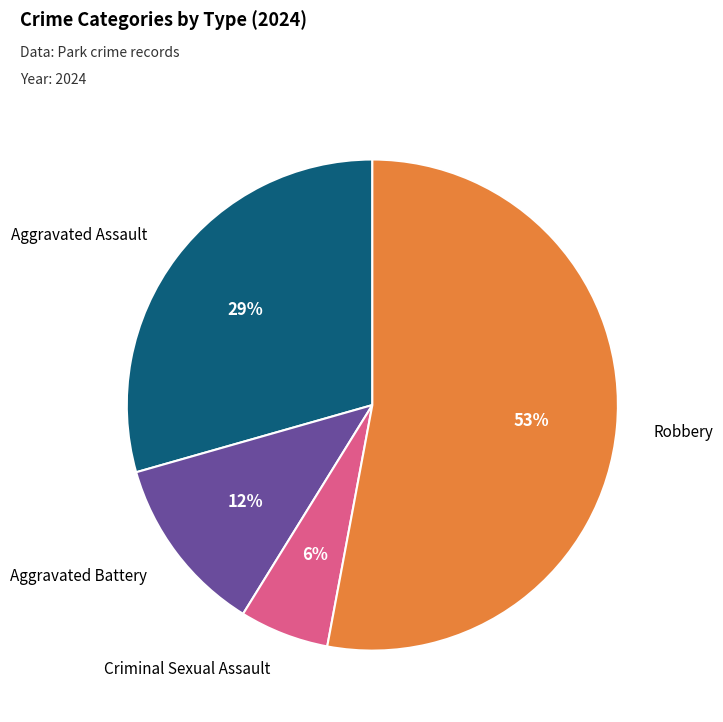

To the nearest percent, what is the difference between the largest and smallest slice percentages?

47%